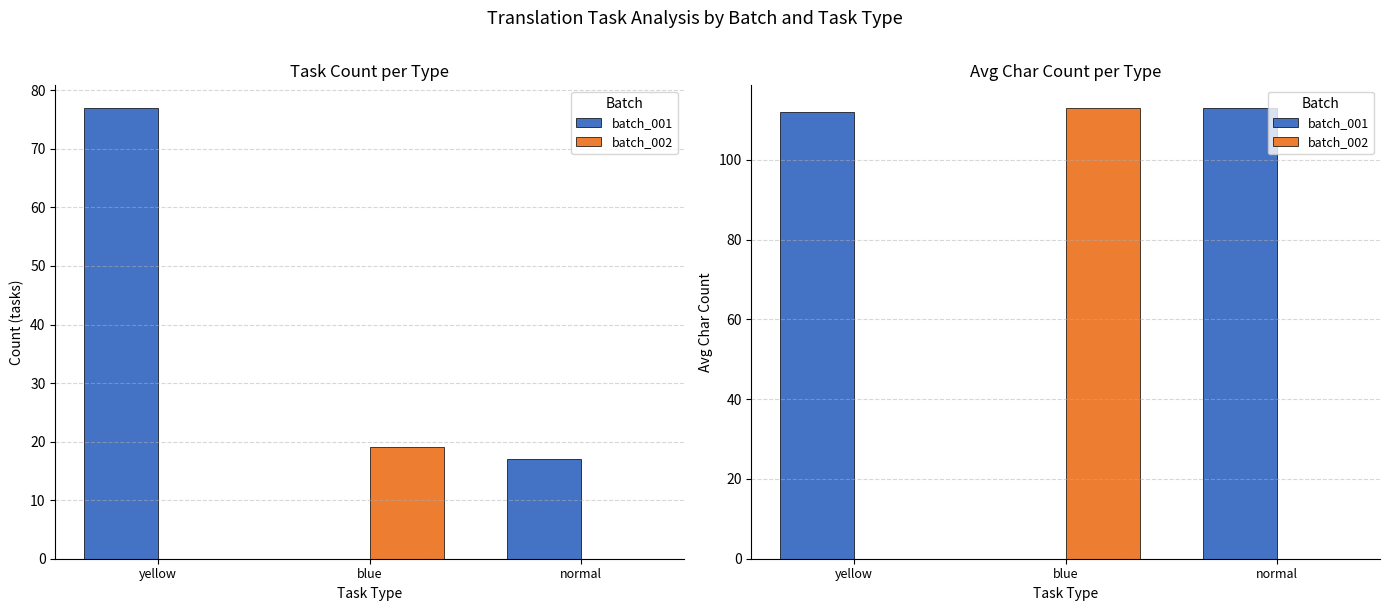

What is the sum of all batch_001 values?

225